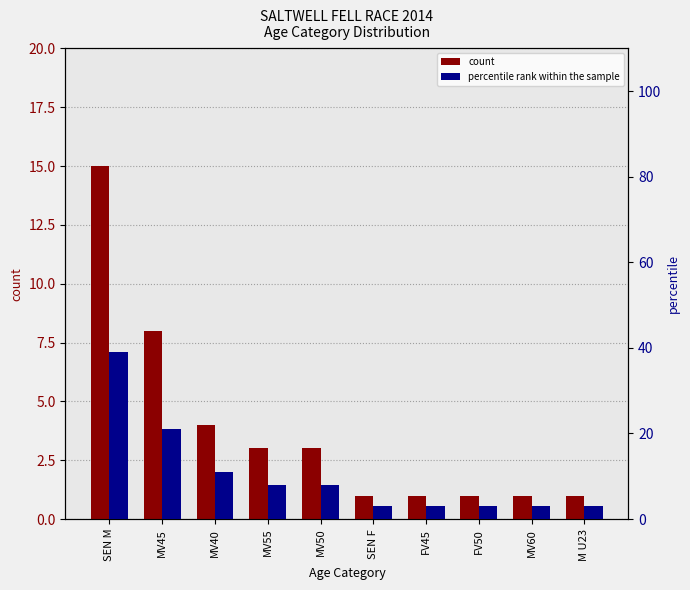

Which series has the largest total across all categories?

percentile rank within the sample